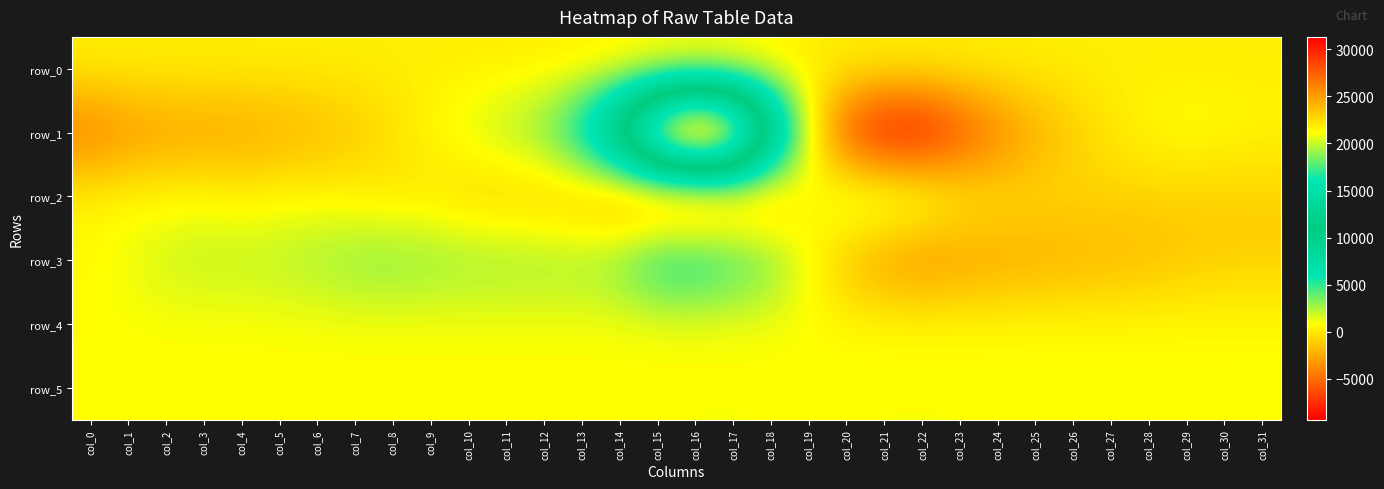

Rank the series at col_7 from highest to lowest value.

row_3, row_5, row_4, row_2, row_0, row_1